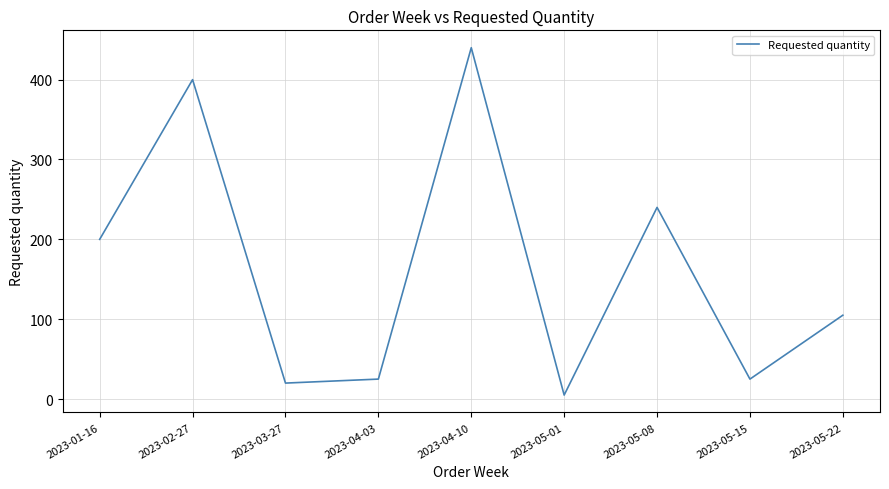

Does the chart display data point markers on the line(s)?

No